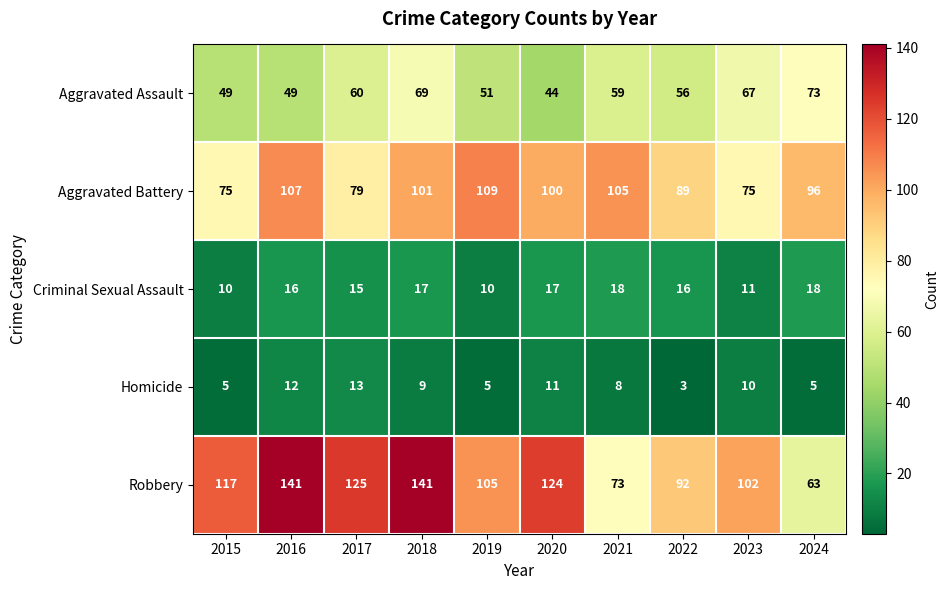

At which label does Homicide first exceed 9?

2016